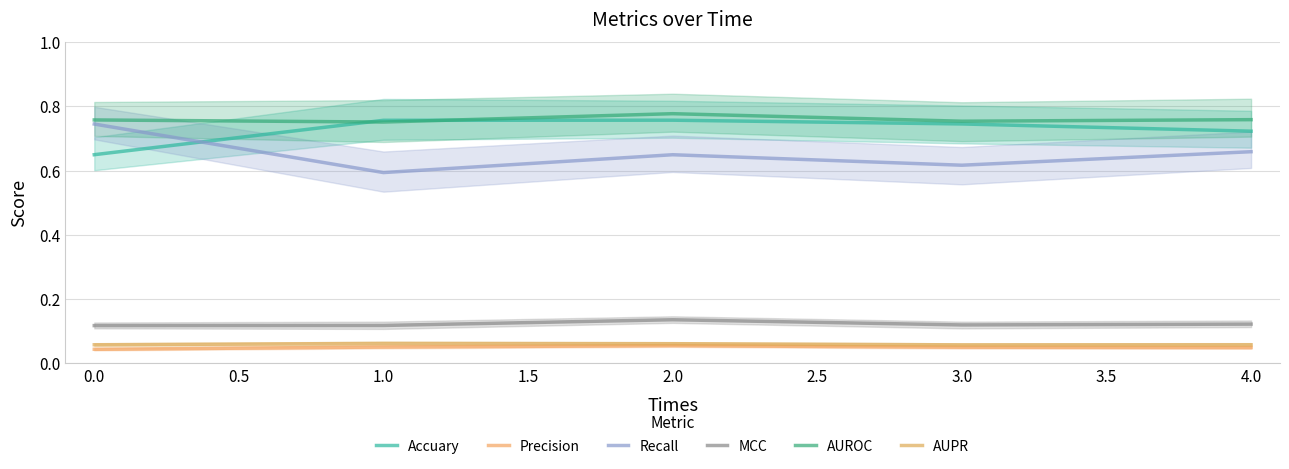

How many Recall values are between 0 and 1?

5